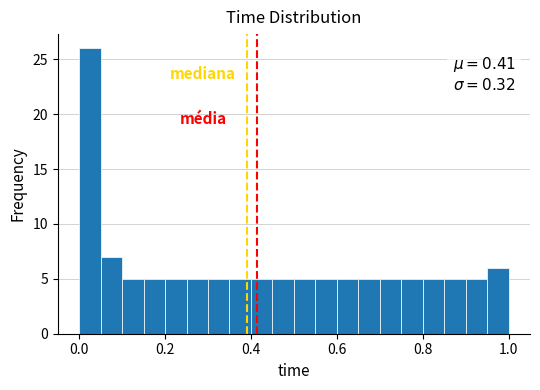

Around what value on the x-axis is the tallest bar? Give the approximate position of its centre, as read against the axis.

0.02